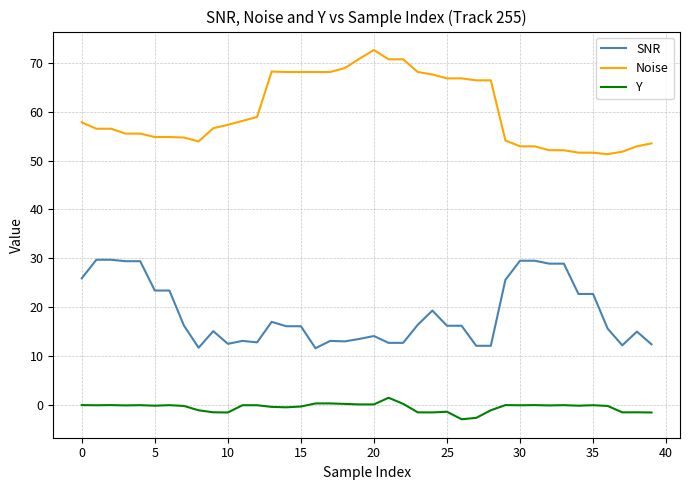

Which series has the largest total across all categories?

Noise